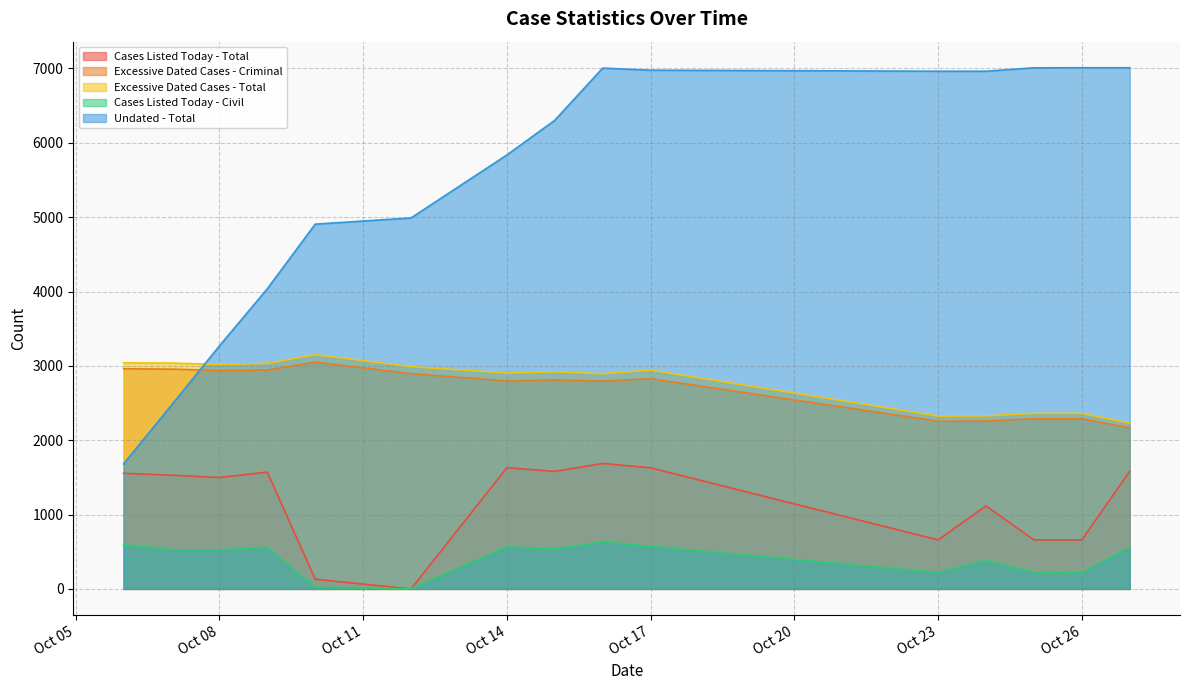

Which series has the widest spread of values?

Undated - Total